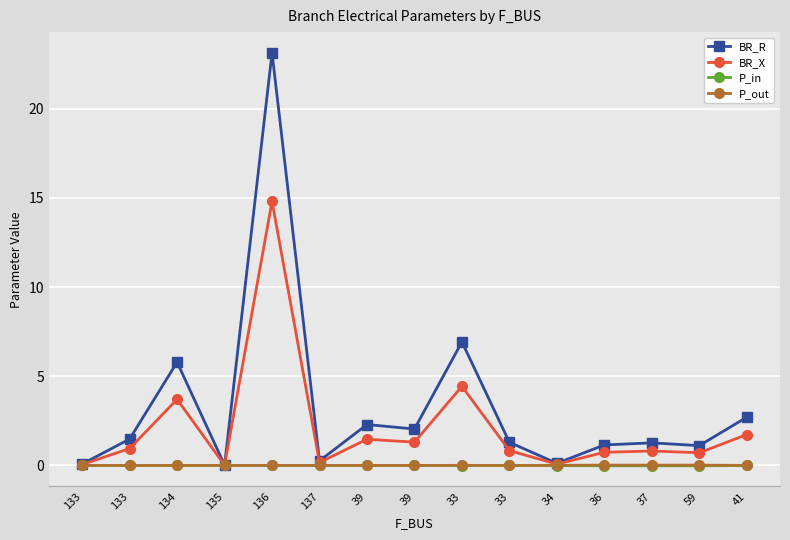

The BR_R series shows 3.5 at 39. True or false?

False